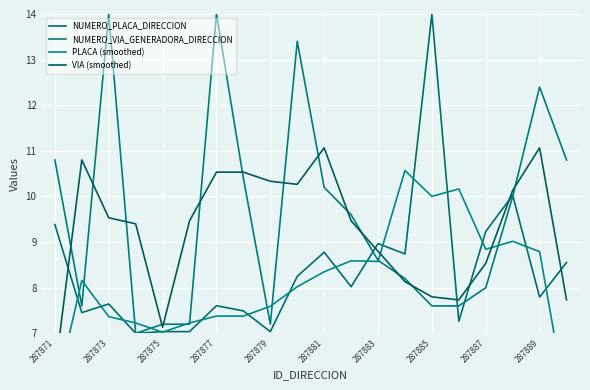

Which series has the largest total across all categories?

NUMERO_VIA_GENERADORA_DIRECCION